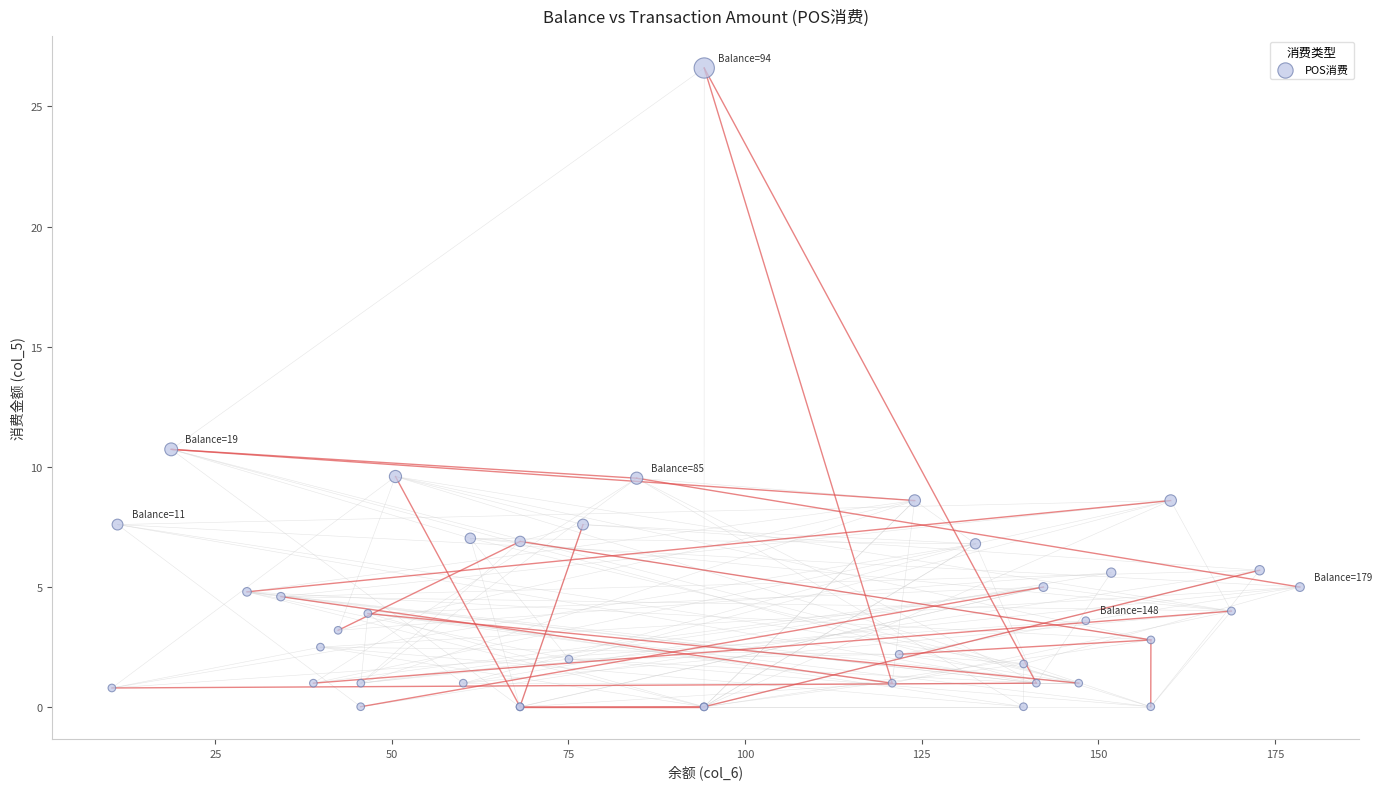

What Y value in the scatter plot is closest to 13?

10.7